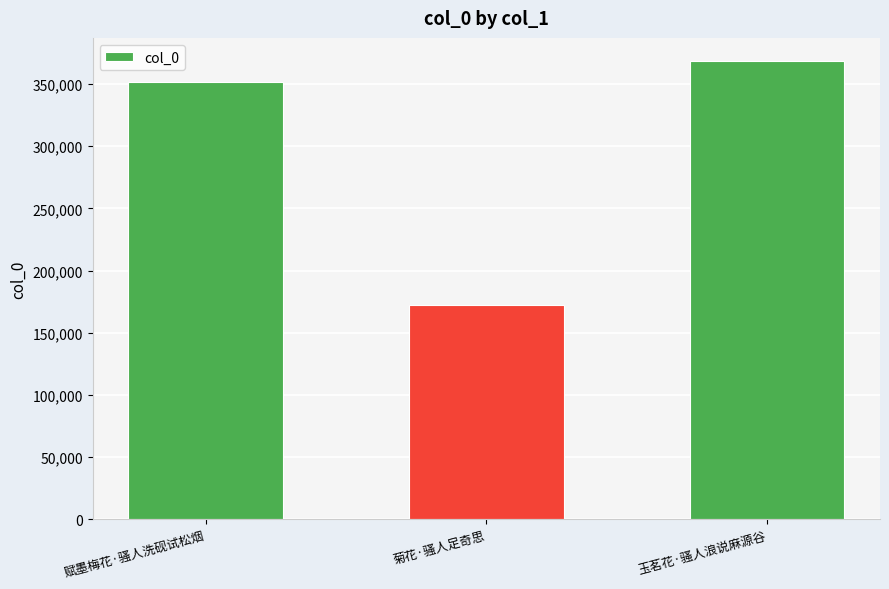

What is the average value?

297348